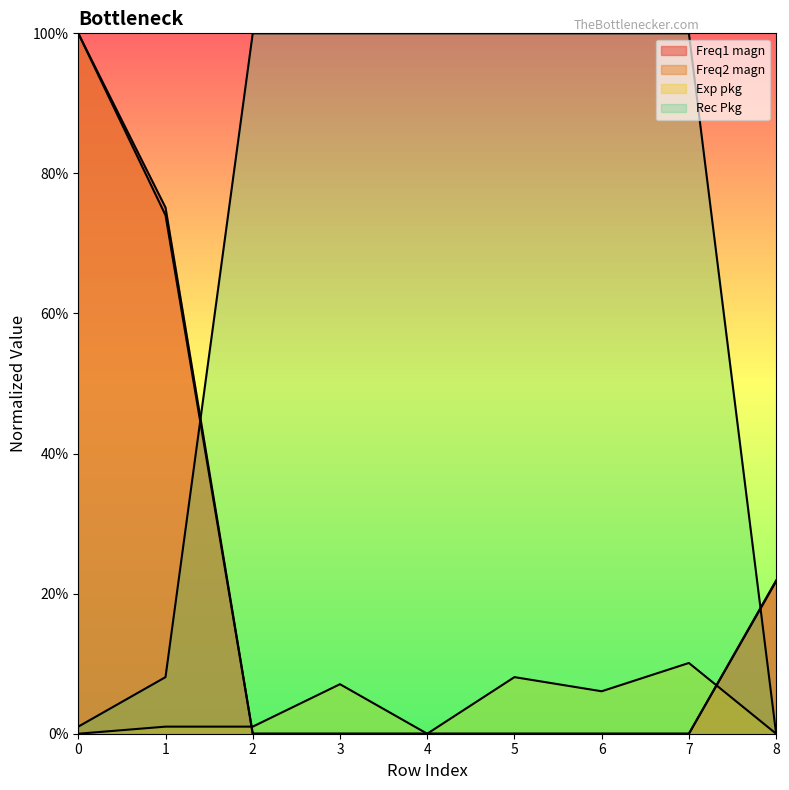

Reading right to left, extract all data points from this chart.

Freq1 magn: 8=0.2	7=0.0	6=0.0	5=0.0	4=0.0	3=0.0	2=0.0	1=0.8	0=1.0
Freq2 magn: 8=0.2	7=0.0	6=0.0	5=0.0	4=0.0	3=0.0	2=0.0	1=0.7	0=1.0
Exp pkg: 8=0.0	7=0.1	6=0.1	5=0.1	4=0.0	3=0.1	2=0.0	1=0.0	0=0.0
Rec Pkg: 8=0.0	7=1.0	6=1.0	5=1.0	4=1.0	3=1.0	2=1.0	1=0.1	0=0.0